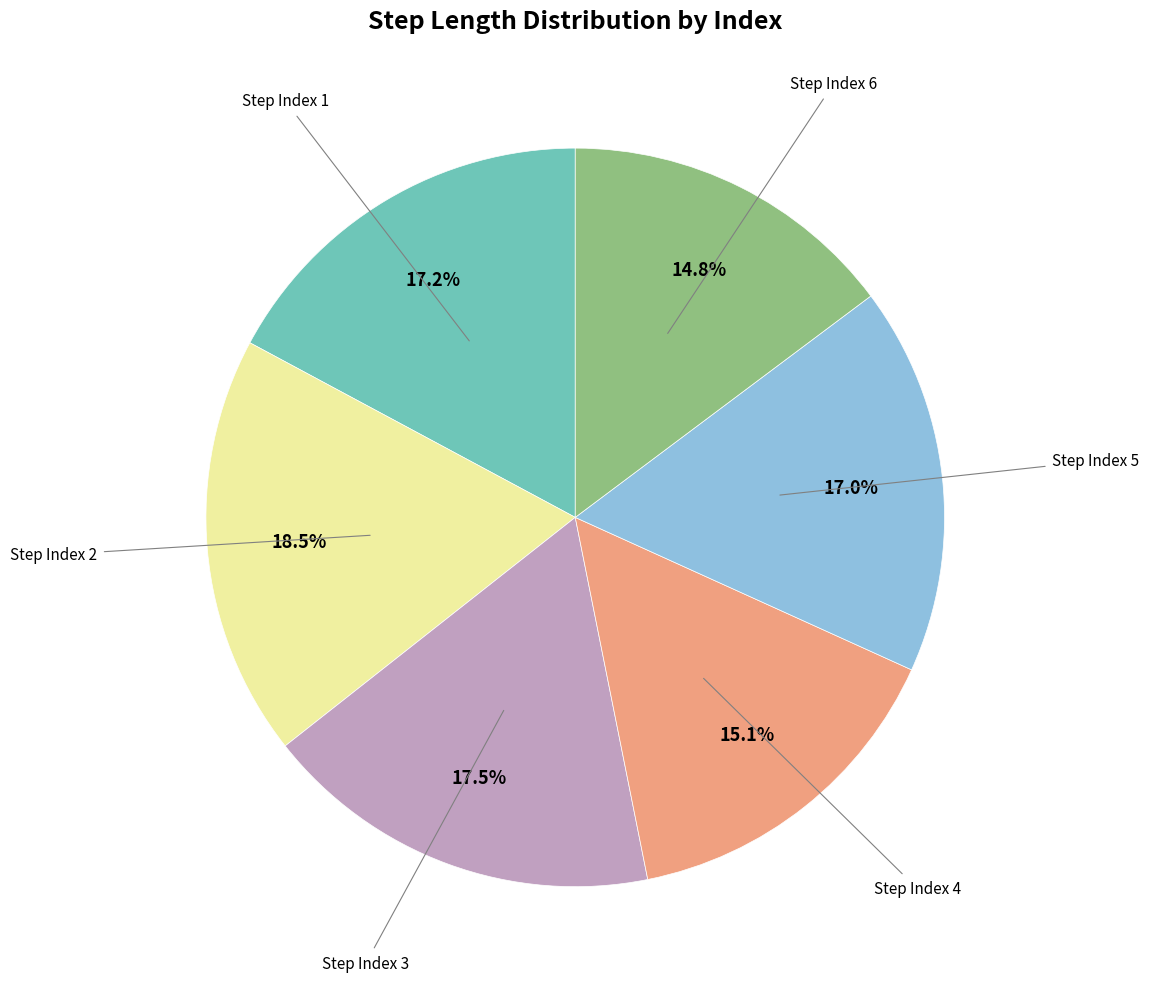

Is there any slice that represents more than half of the pie?

No